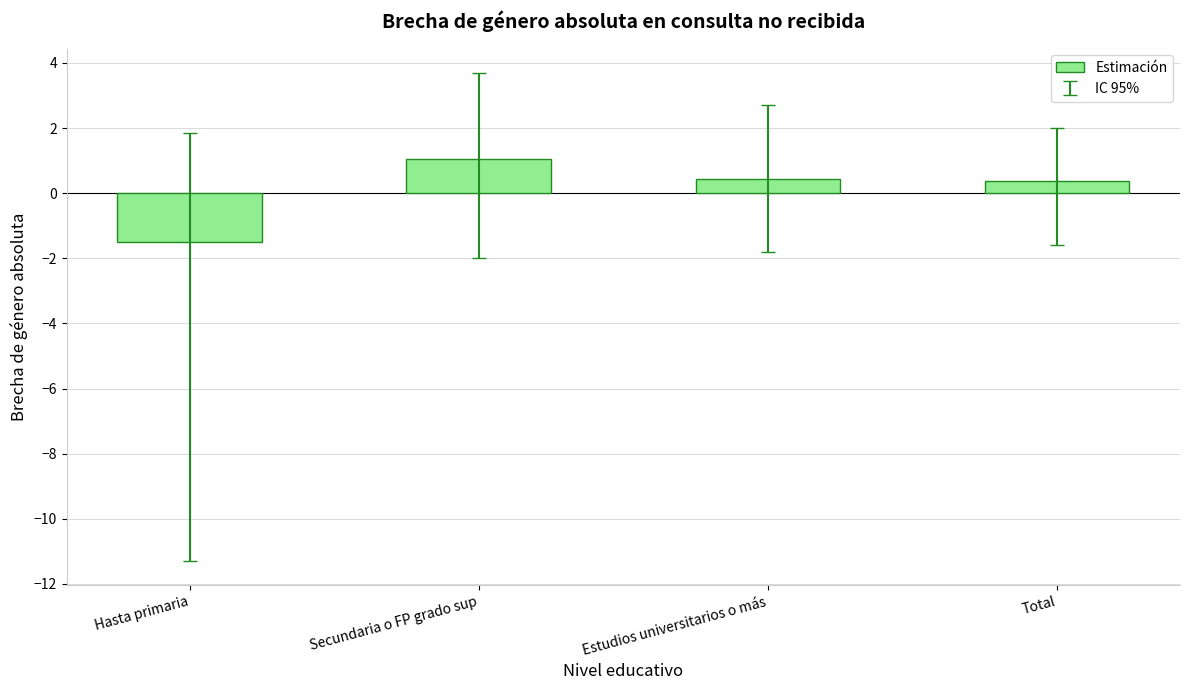

Is it true that the value at Estudios universitarios o más is 0.4?

True